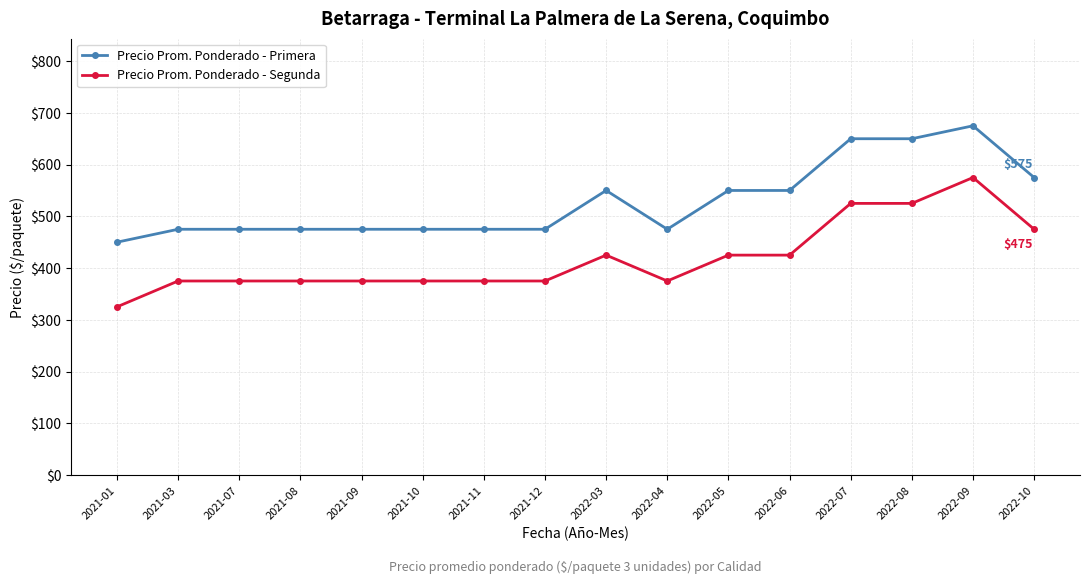

What is the difference between the second highest and minimum values in the Precio Prom. Ponderado - Primera series?

200